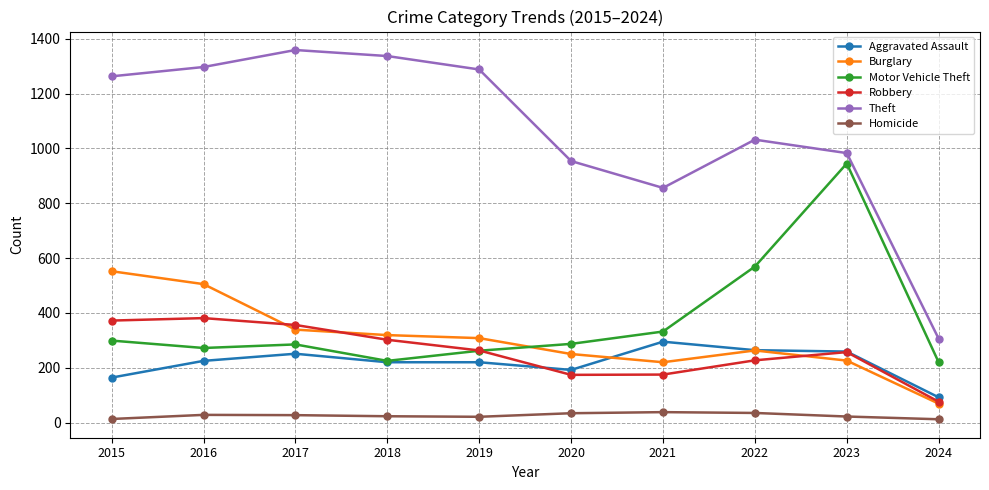

What is the lowest value of the Aggravated Assault series?

92